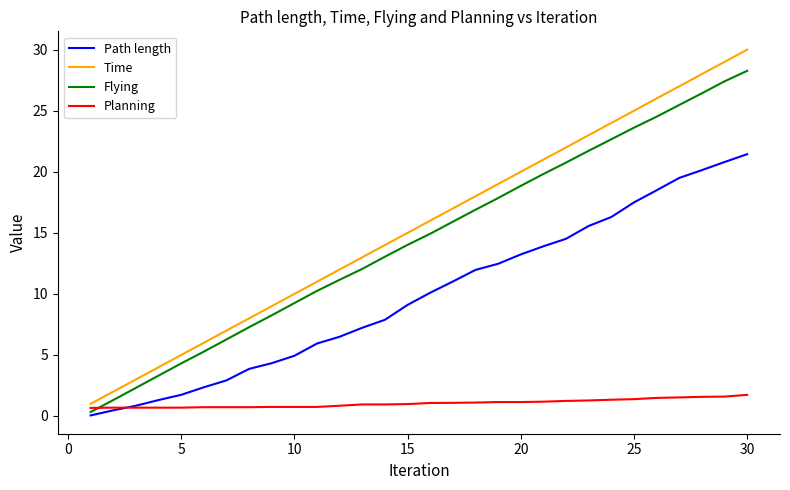

What is the greatest value displayed?

30.0